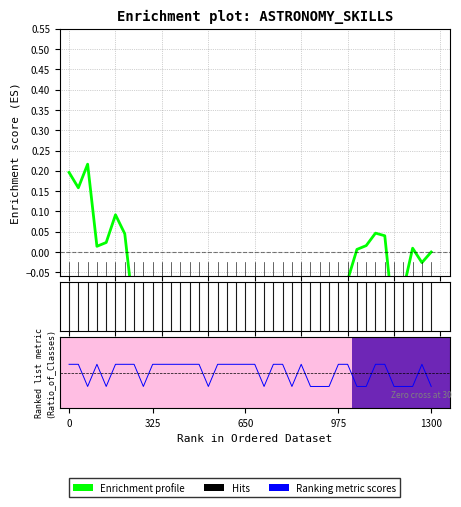

Between 975 and 32, which series saw the biggest shift?

Ranking metric scores